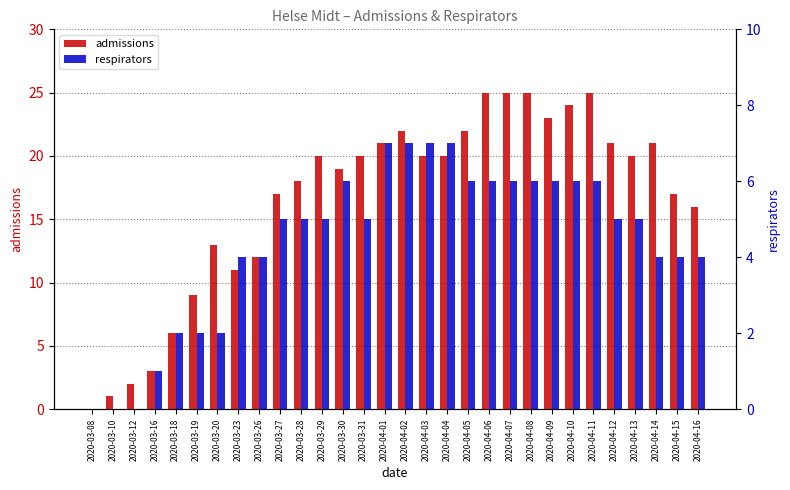

At which category is the sum across all series the highest?

2020-04-06